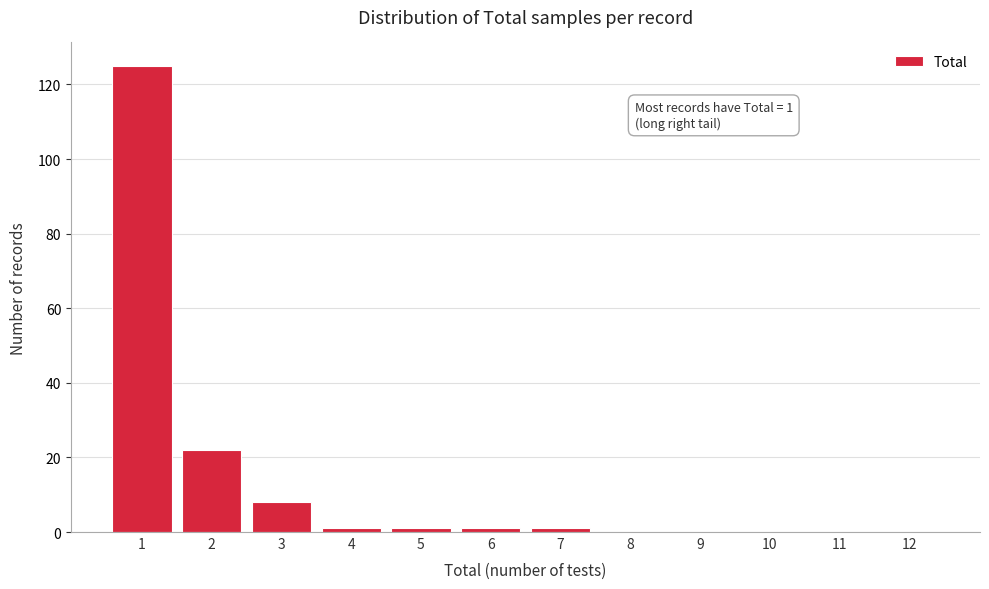

Reading left to right, extract all data points from this chart.

1=125	2=22	3=8	4=1	5=1	6=1	7=1	8=0	9=0	10=0	11=0	12=0